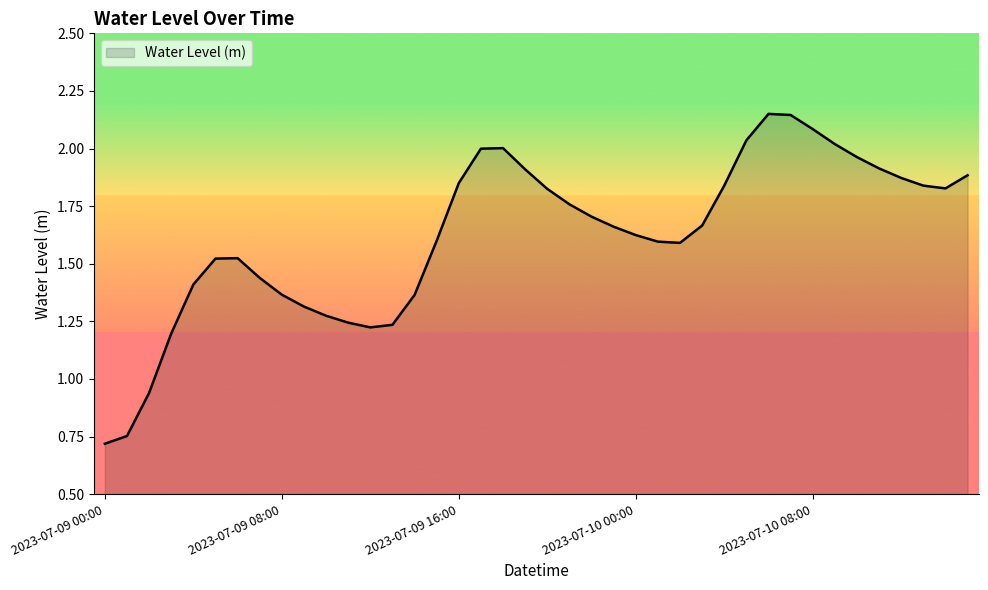

What is the minimum value shown in the chart?

0.7